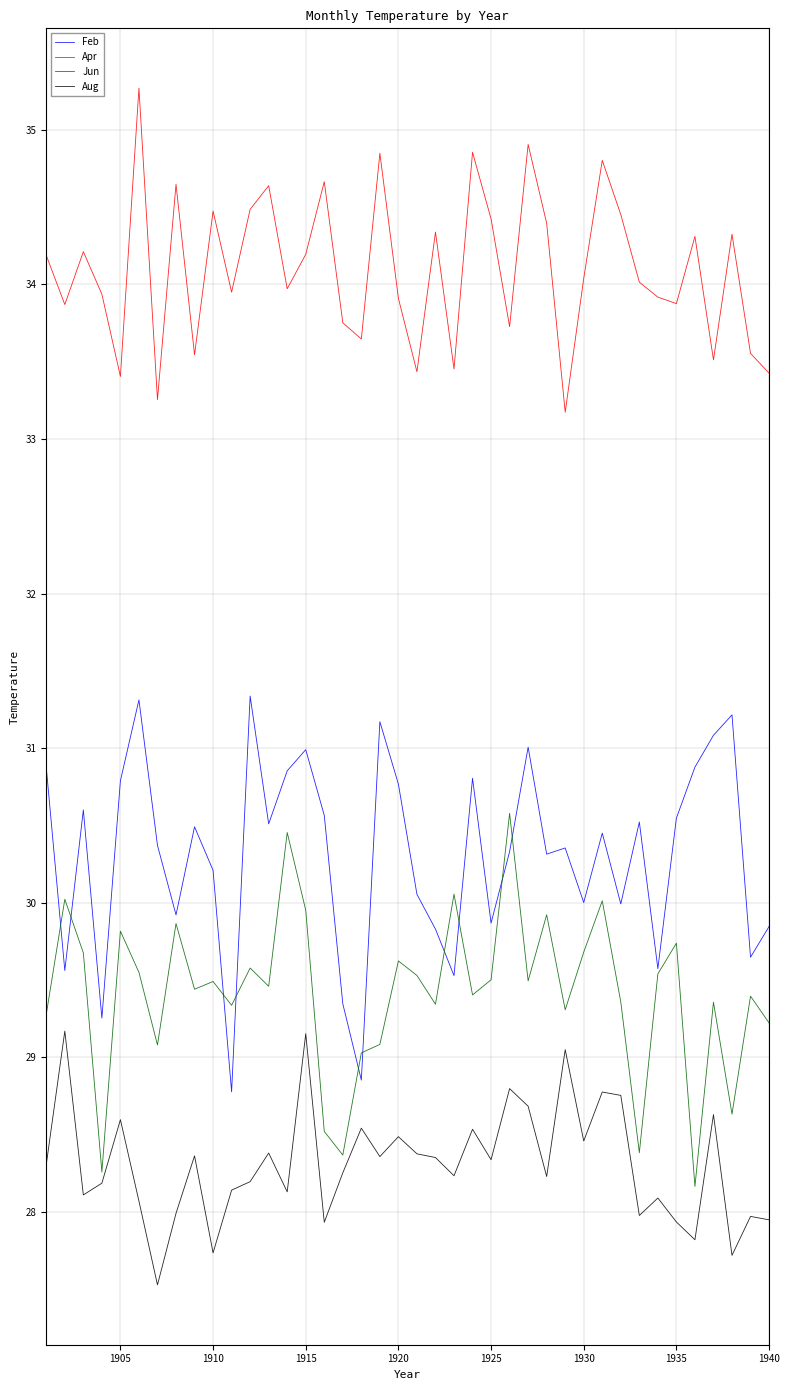

How many series are shown in this chart?

4